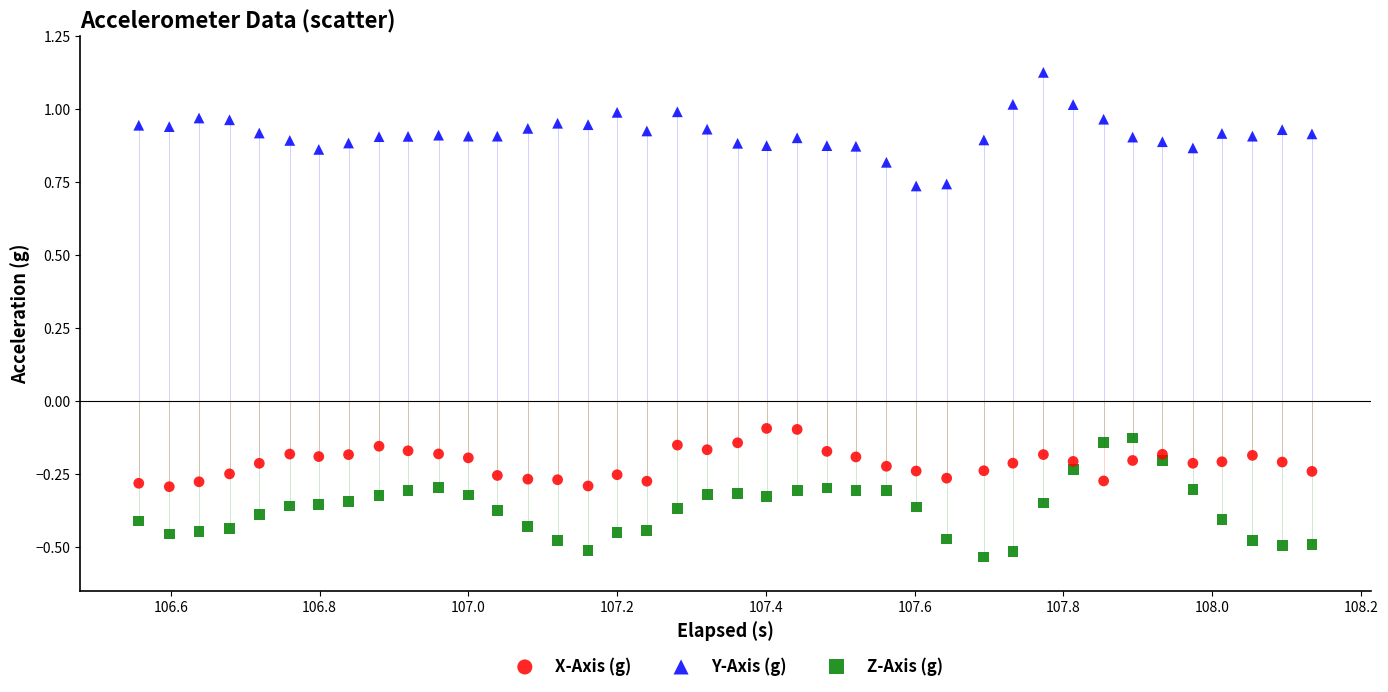

Across all data points, what is the range of Y values (max minus min)?

1.7